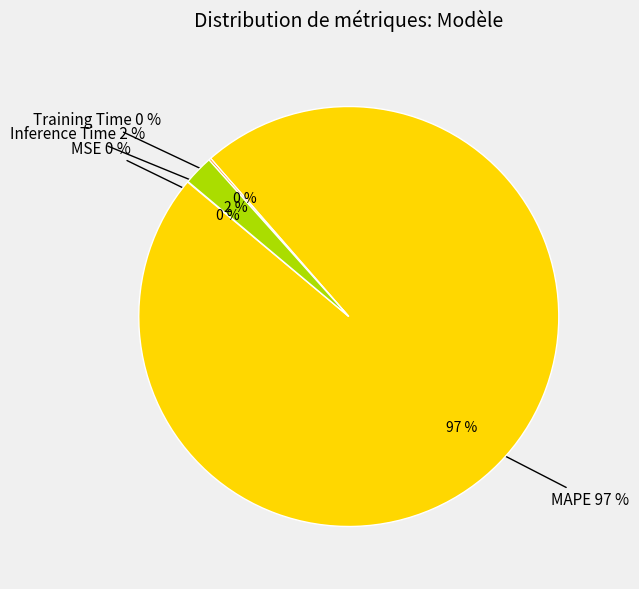

Which category accounts for the majority?

MAPE